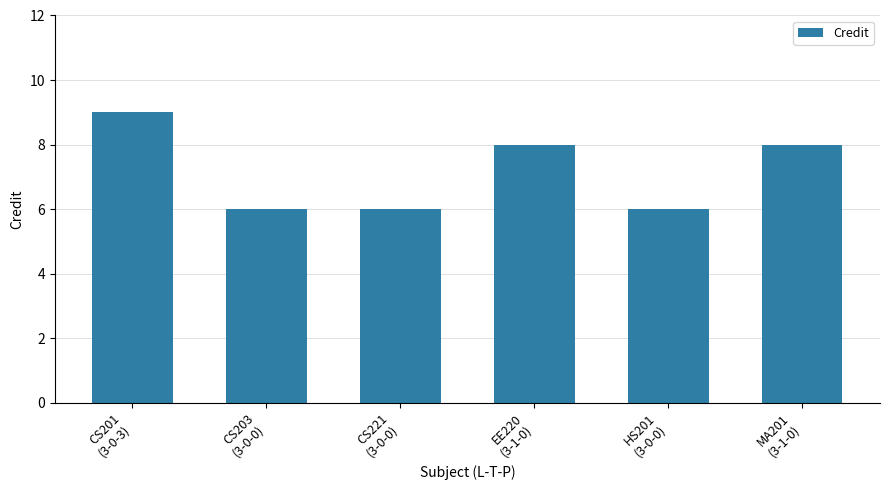

The chart shows a value of 9 at HS201
(3-0-0). True or false?

False